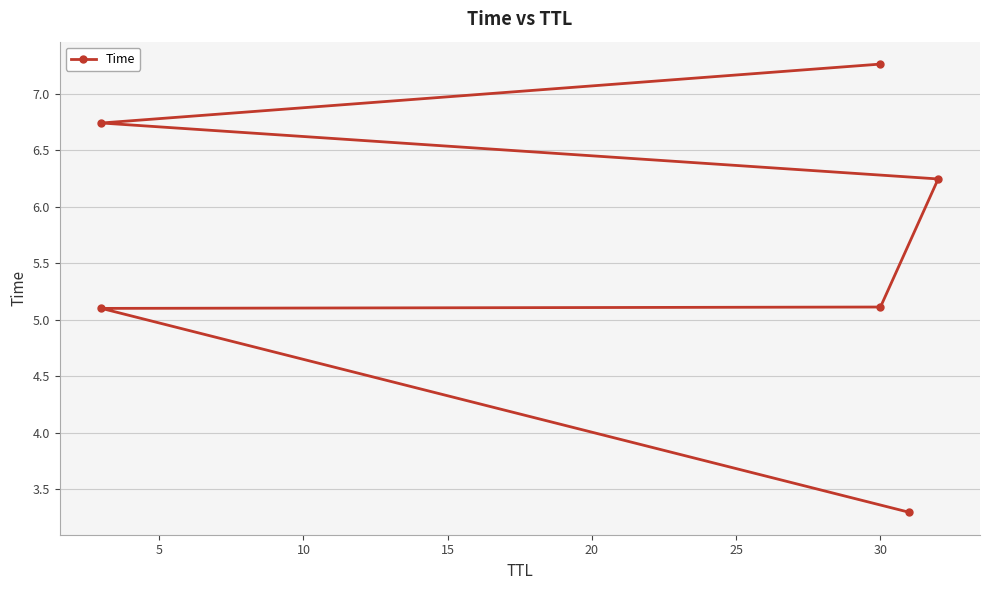

What is the difference between the second highest and second lowest values?

1.6